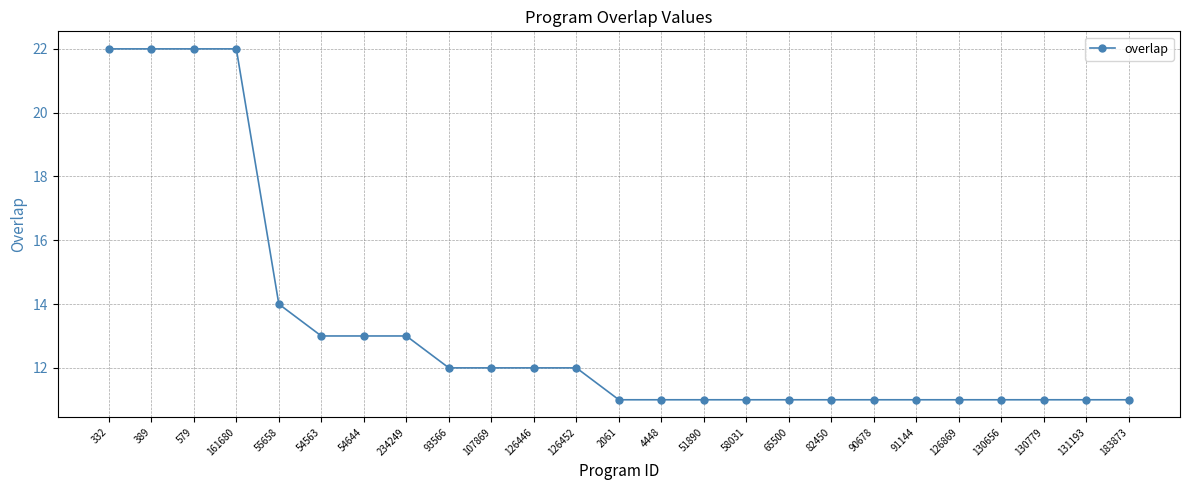

Reading left to right, transcribe all the data shown in this chart.

22	22	22	22	14	13	13	13	12	12	12	12	11	11	11	11	11	11	11	11	11	11	11	11	11